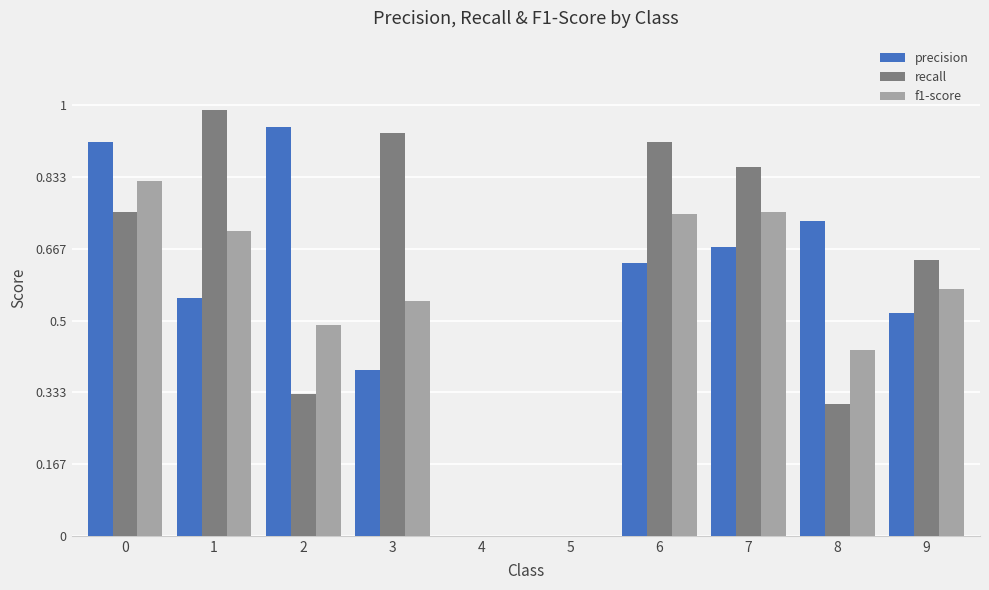

What is the difference between the f1-score values at 7 and 0?

0.1